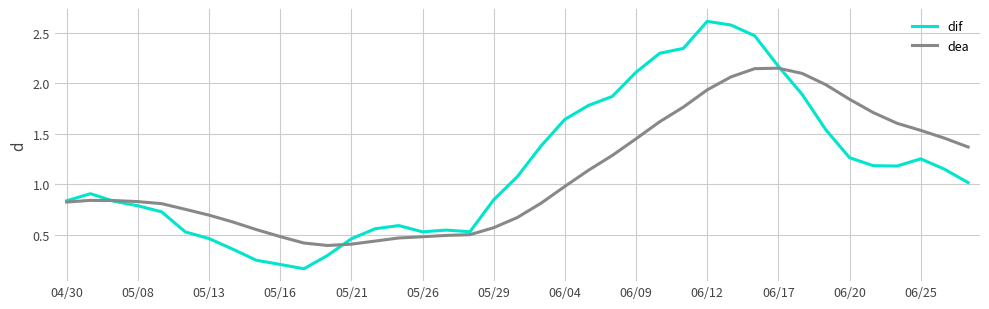

Rank the series by their maximum value, from lowest to highest.

dea, dif